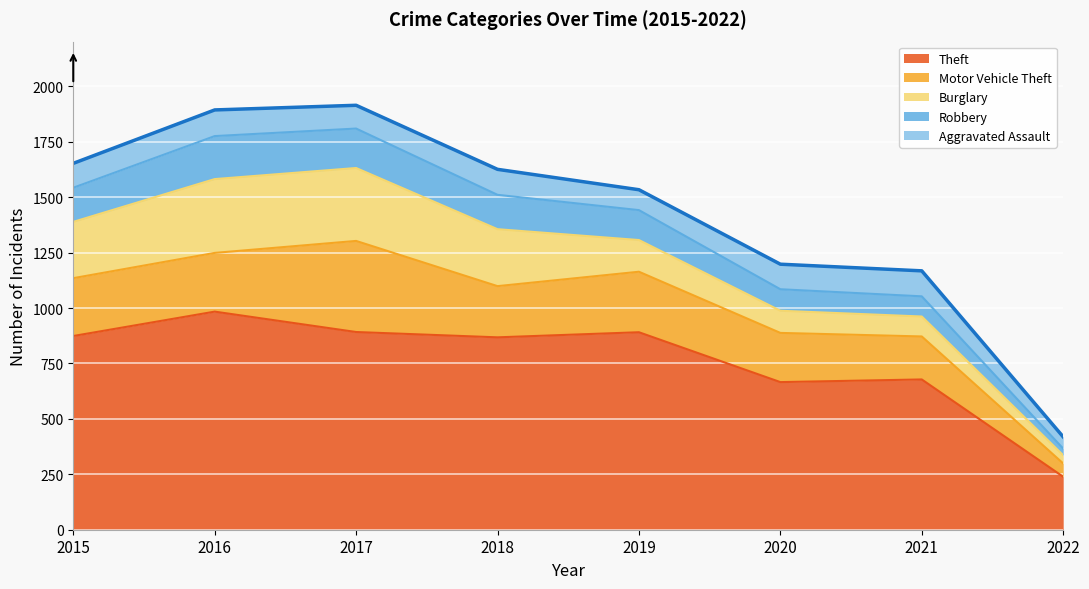

List the labels in order of Theft value, largest first.

2016, 2017, 2019, 2015, 2018, 2021, 2020, 2022